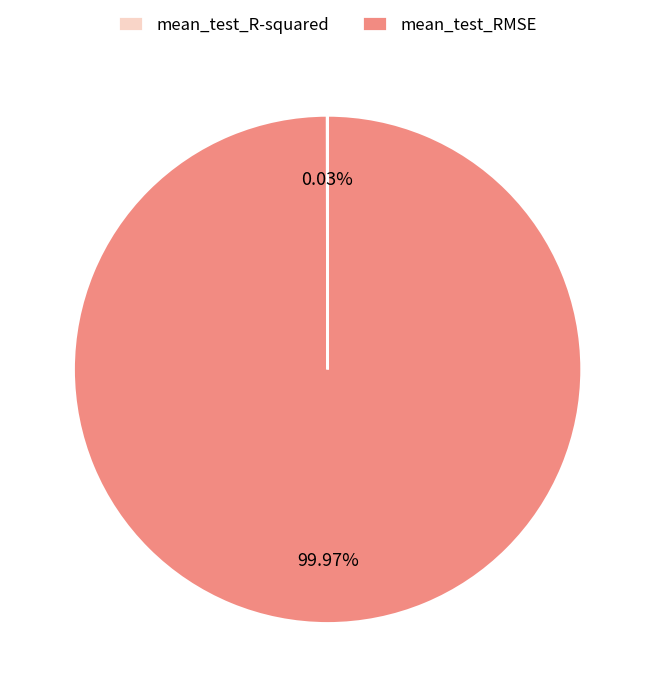

Which slice is the largest?

mean_test_RMSE